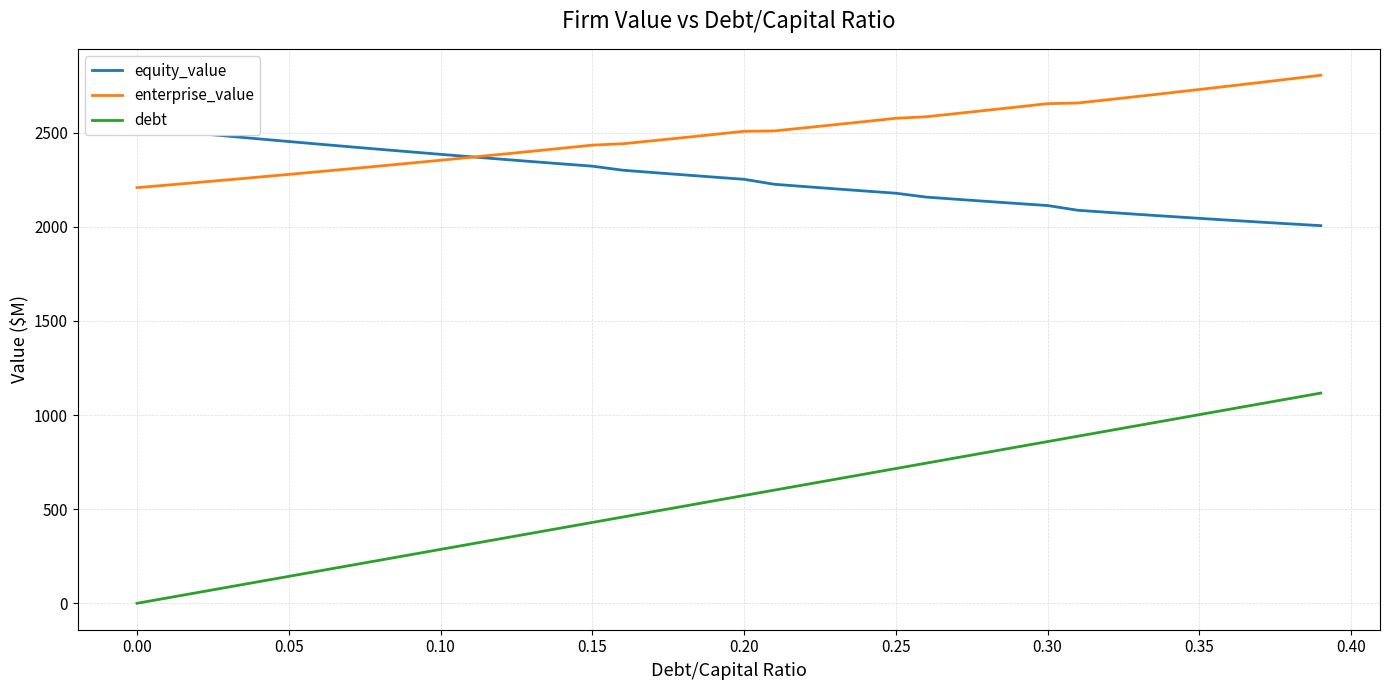

What are all the series names shown in the legend?

equity_value, enterprise_value, debt